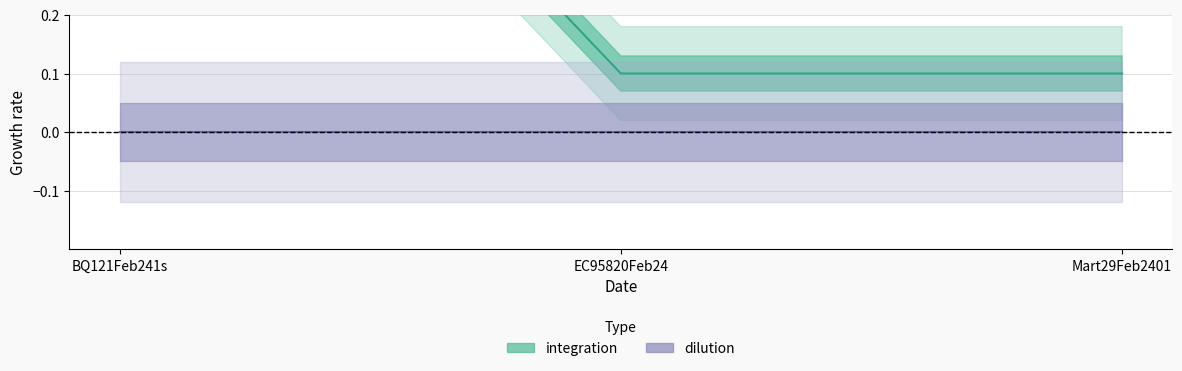

What is the label of the 3rd point from the left?

Mart29Feb2401